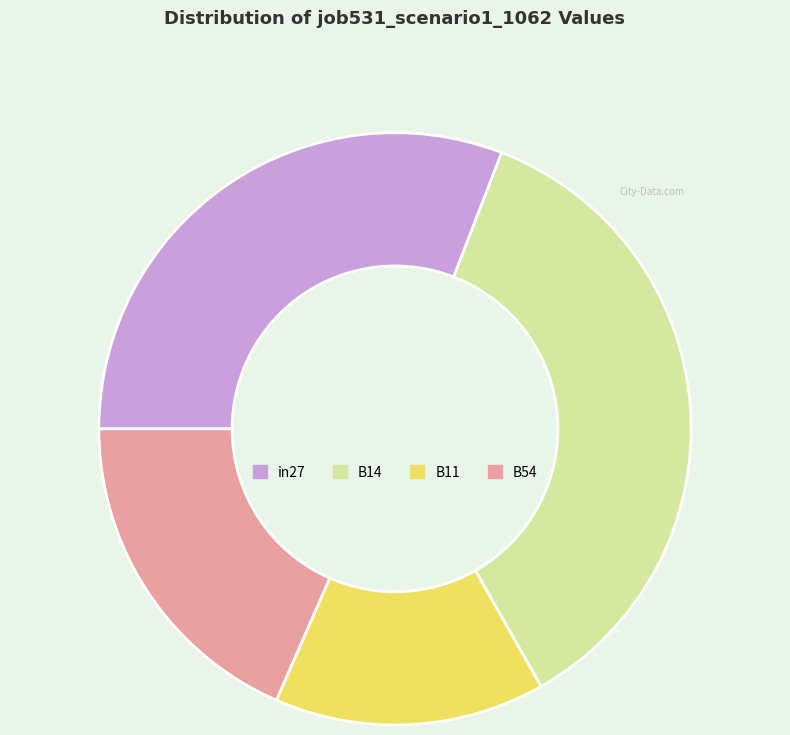

Which slice is the smallest?

B11